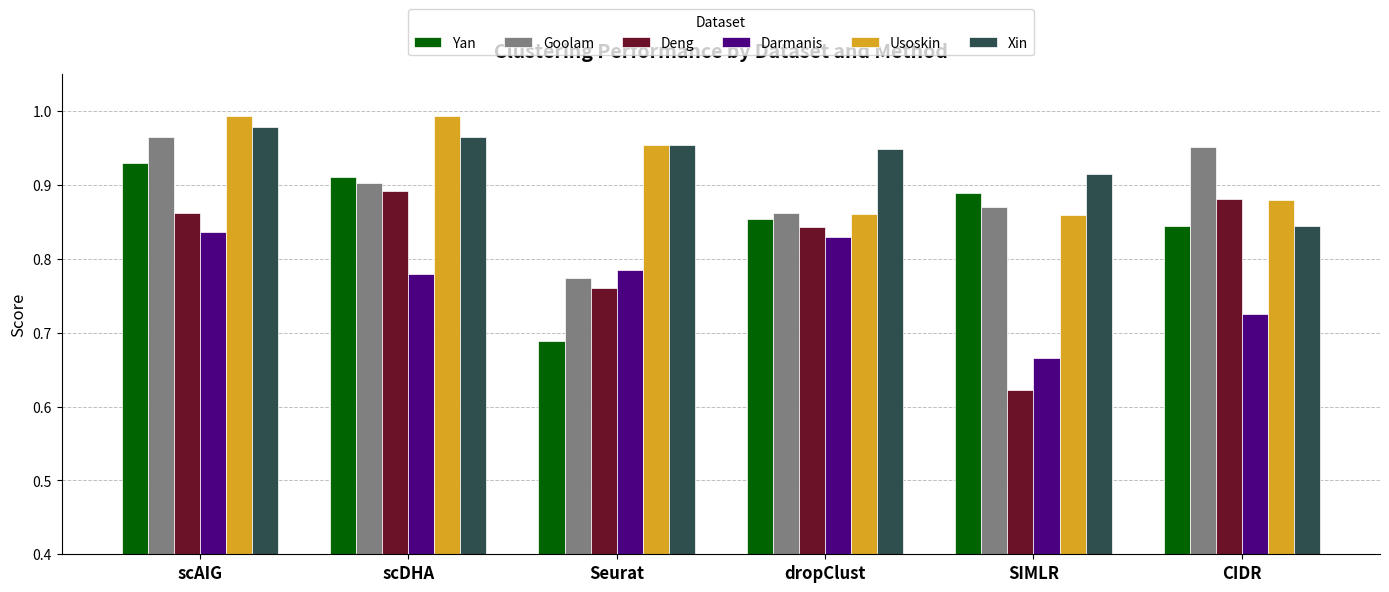

Which series has the largest total across all categories?

Xin